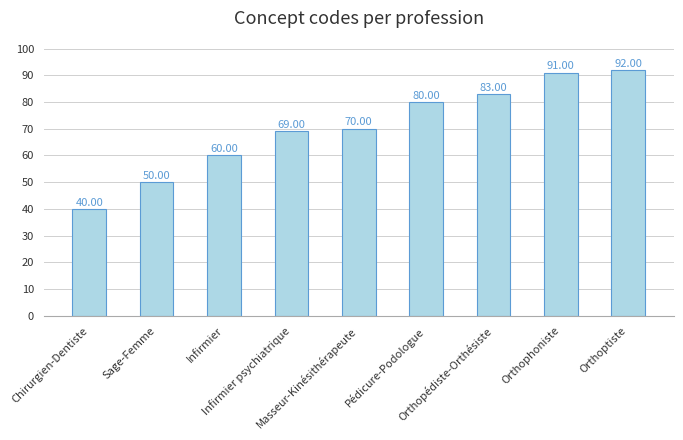

What is the minimum value shown in the chart?

40